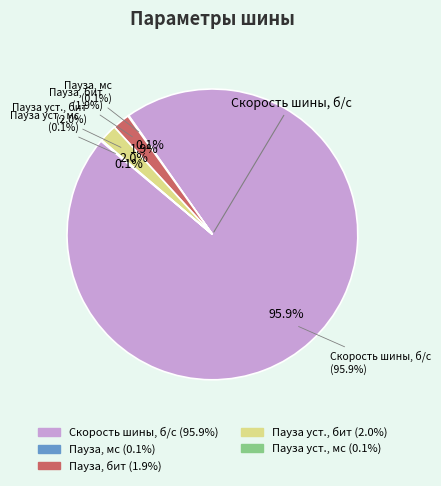

What is the smallest slice in the pie chart?

Пауза, мс